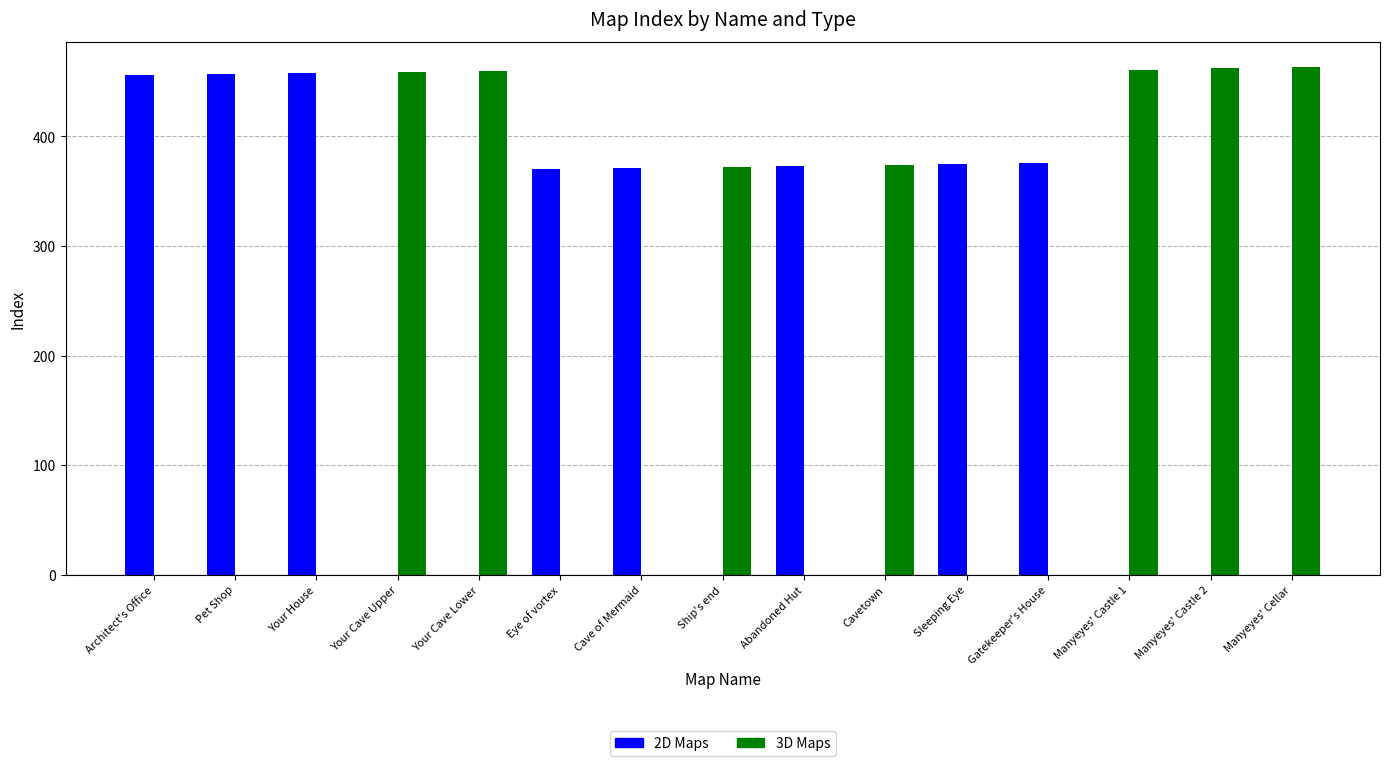

Which series has the largest range (max minus min)?

3D Maps